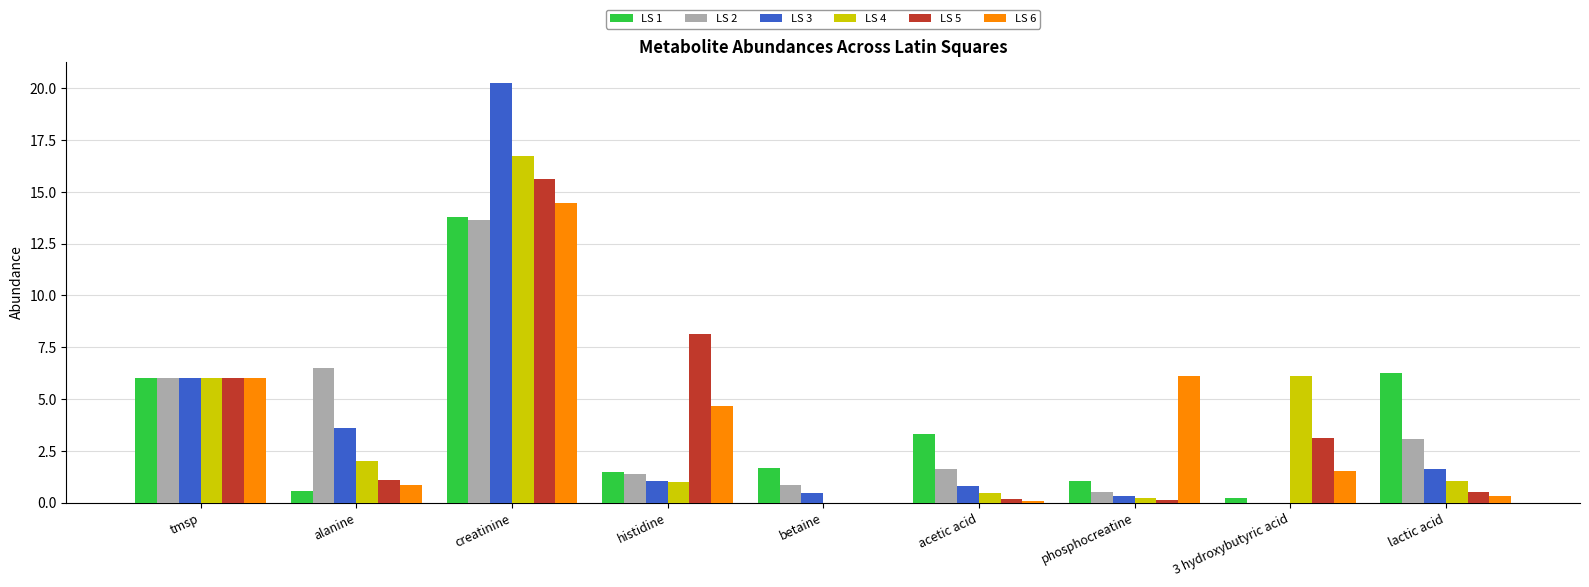

What are all the series names shown in the legend?

LS 1, LS 2, LS 3, LS 4, LS 5, LS 6